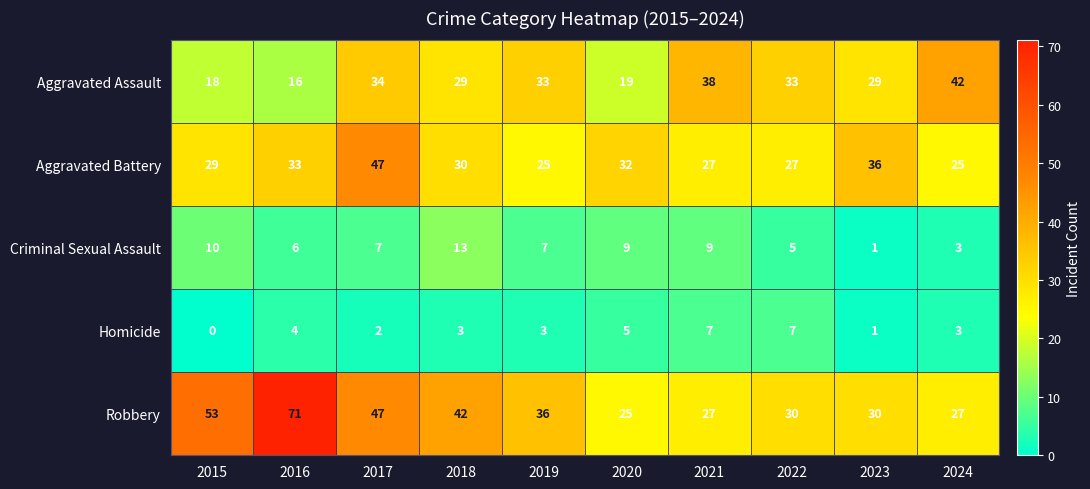

Which series changed the most between 2017 and 2024?

Aggravated Battery